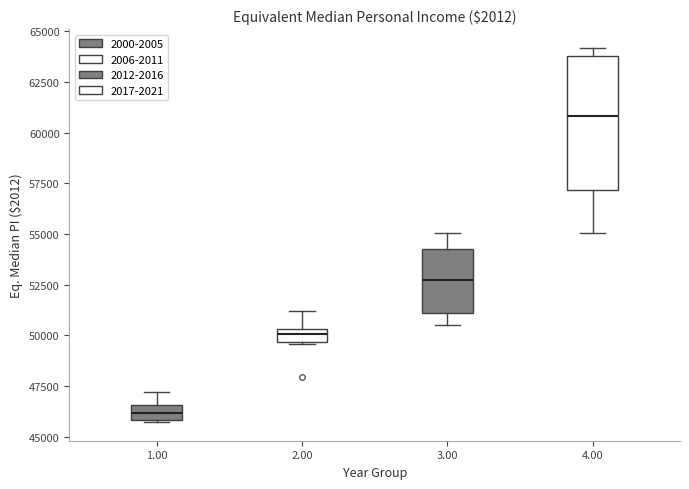

Which box's median line is the lowest?

1.00